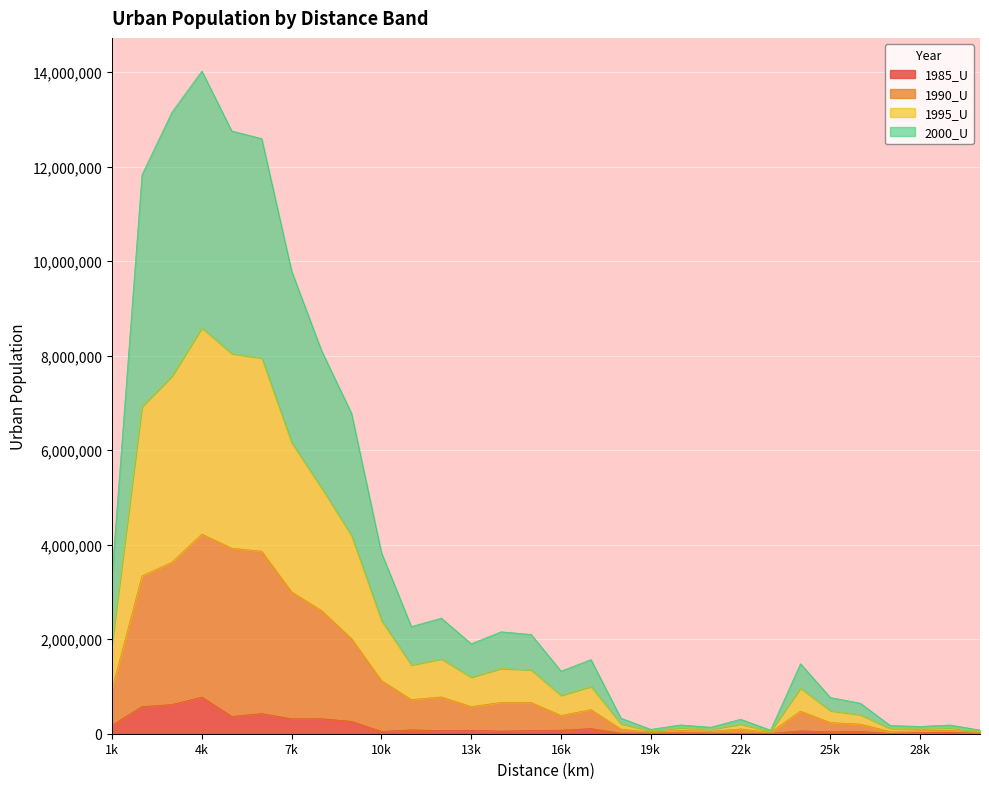

List the labels in order of 2000_U value, largest first.

4000, 3000, 5000, 6000, 2000, 7000, 8000, 9000, 10000, 1000, 12000, 11000, 14000, 15000, 13000, 17000, 24000, 16000, 25000, 26000, 18000, 22000, 20000, 29000, 27000, 28000, 21000, 19000, 30000, 23000